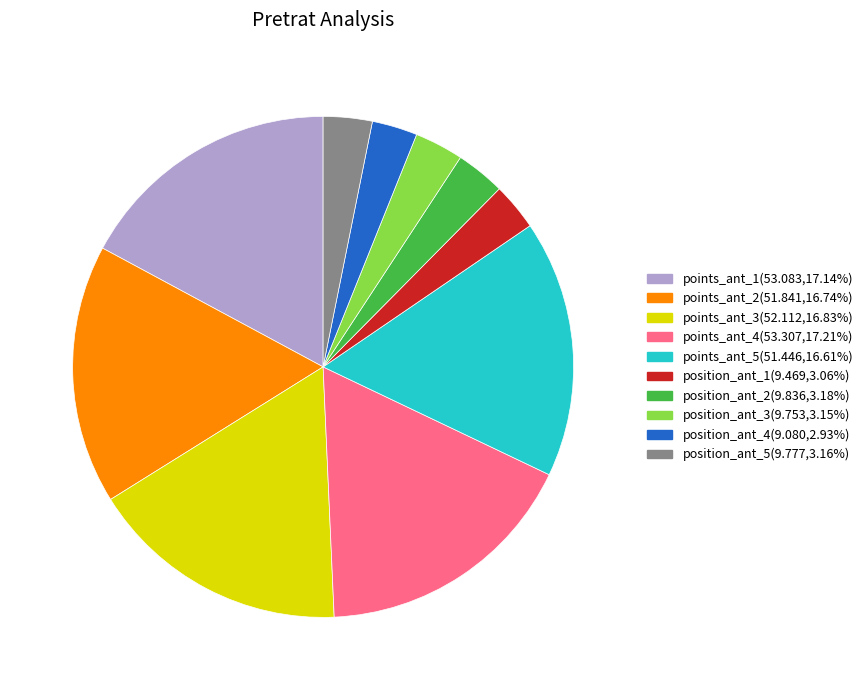

Does any single category account for the majority?

No